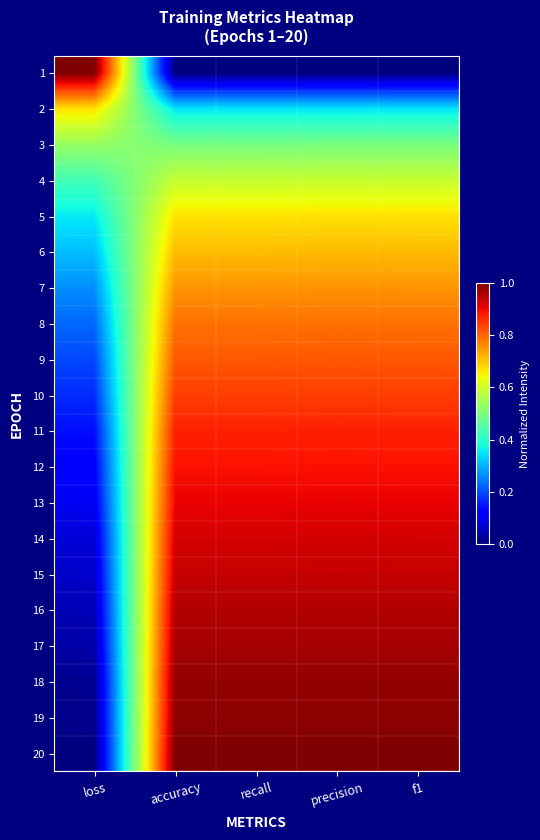

Which series has the widest spread of values?

1